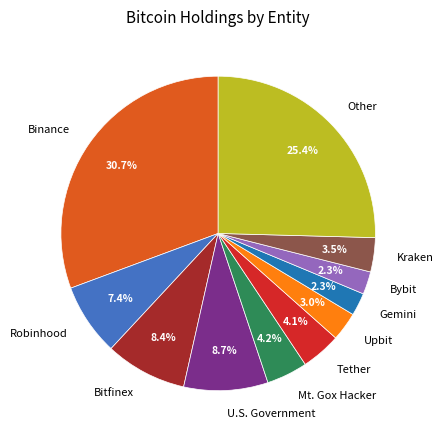

Which has a higher value, Tether or Other?

Other